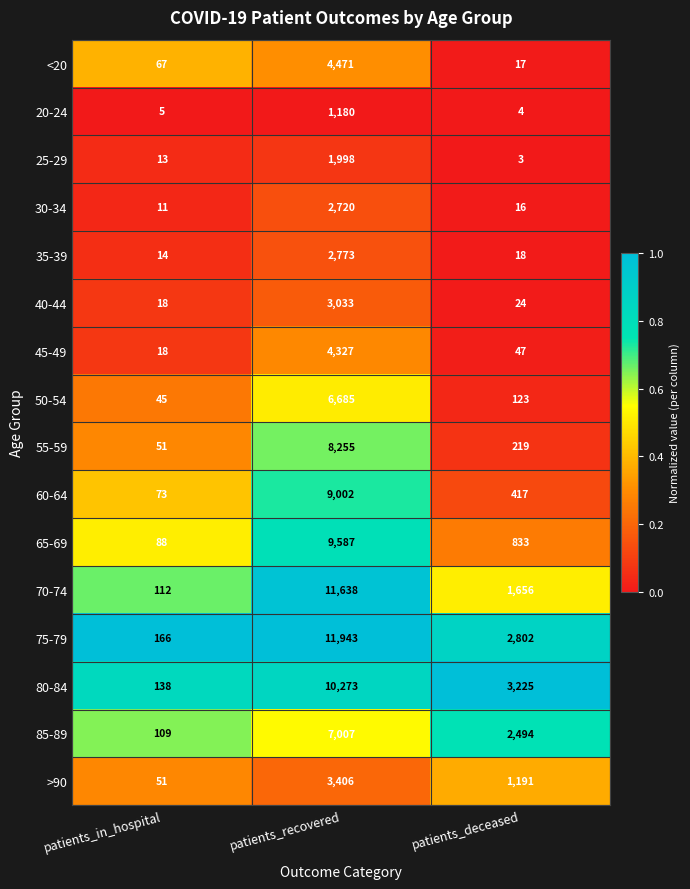

True or false: 60-64 has a value of 9002 at patients_recovered.

True